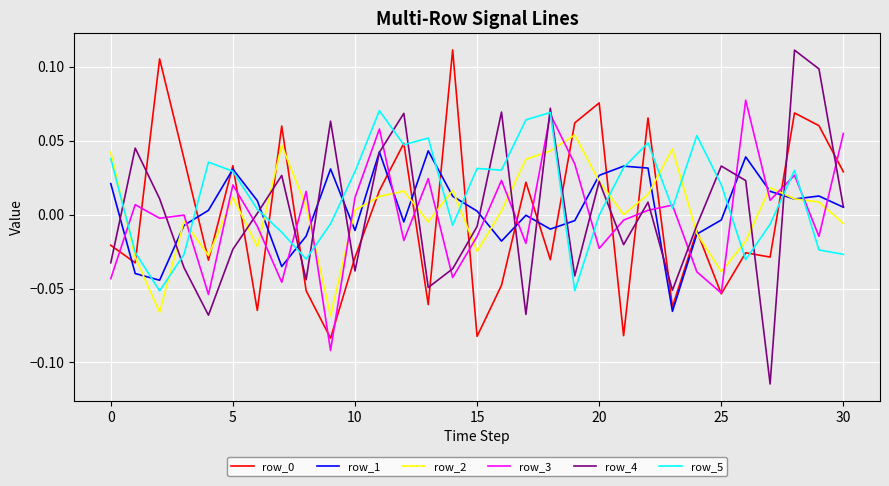

How many times do row_4 and row_5 cross each other?

15